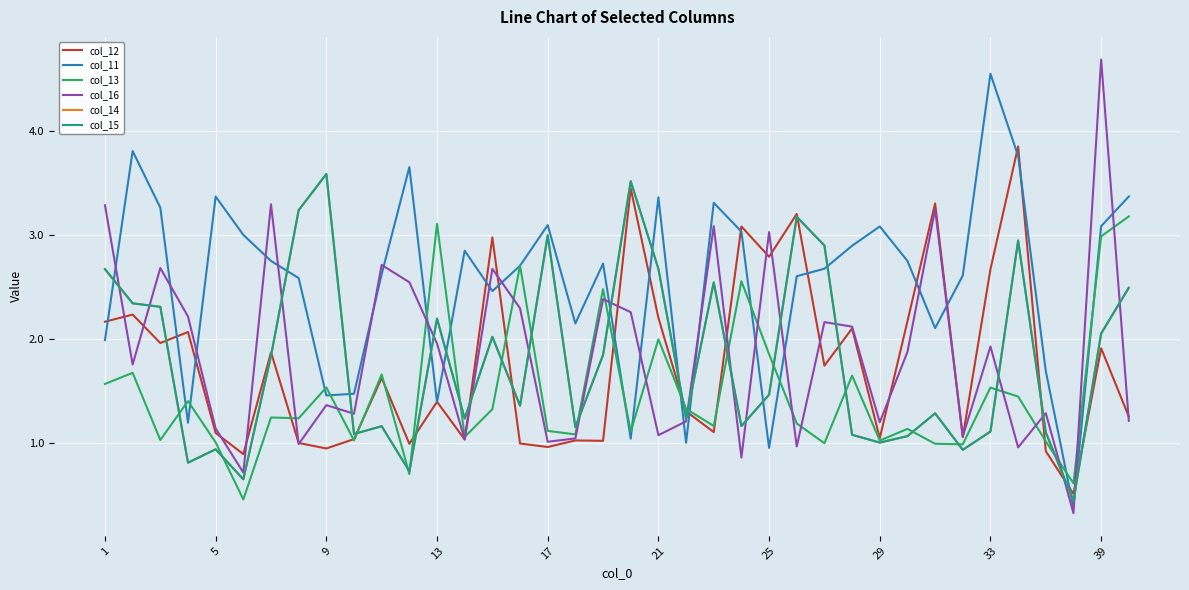

Does the chart display data point markers on the line(s)?

No